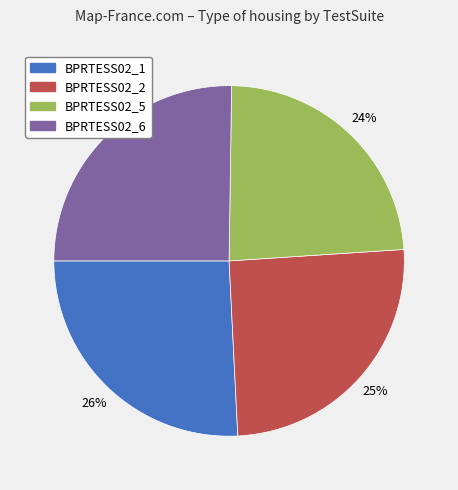

How many slices are in this pie chart?

4